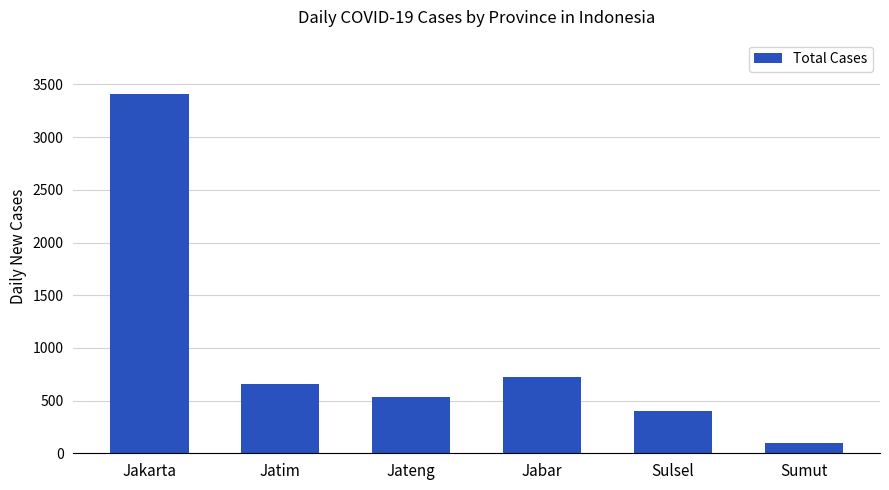

Between Jakarta and Sumut, which is larger?

Jakarta